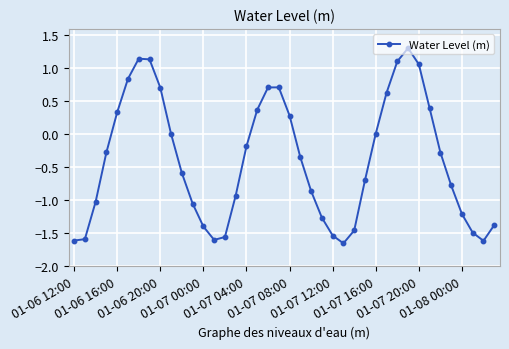

True or false: the data has more than 0 interior local peaks.

True